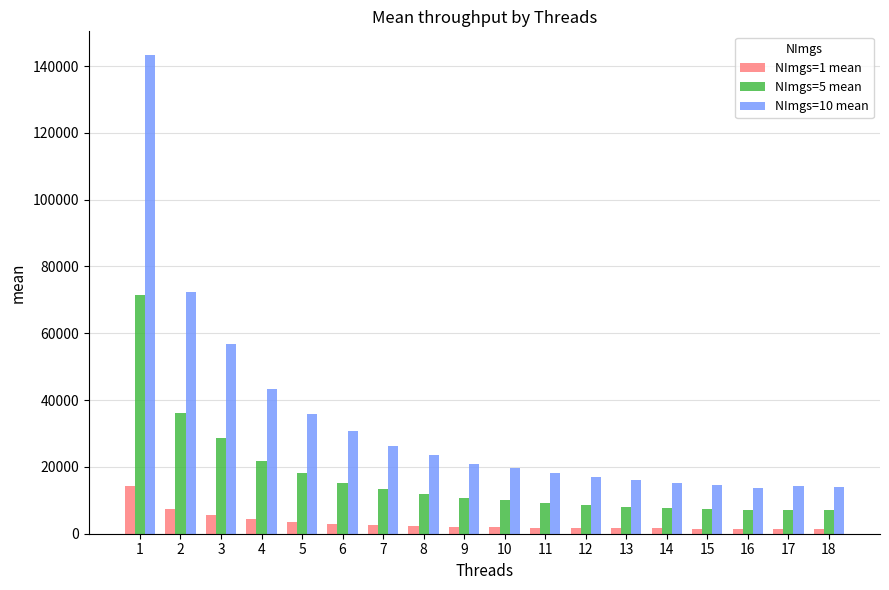

What is the difference between the highest and lowest values at 1?

128872.6